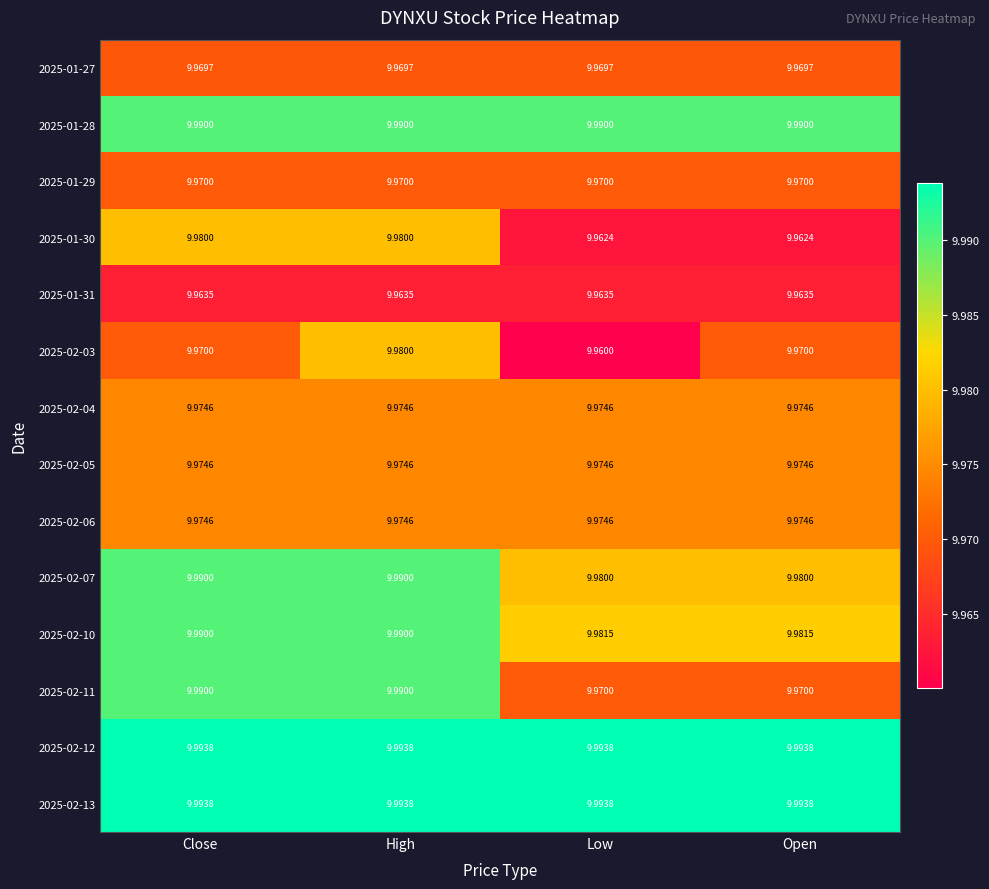

At which category is the sum across all series the highest?

High